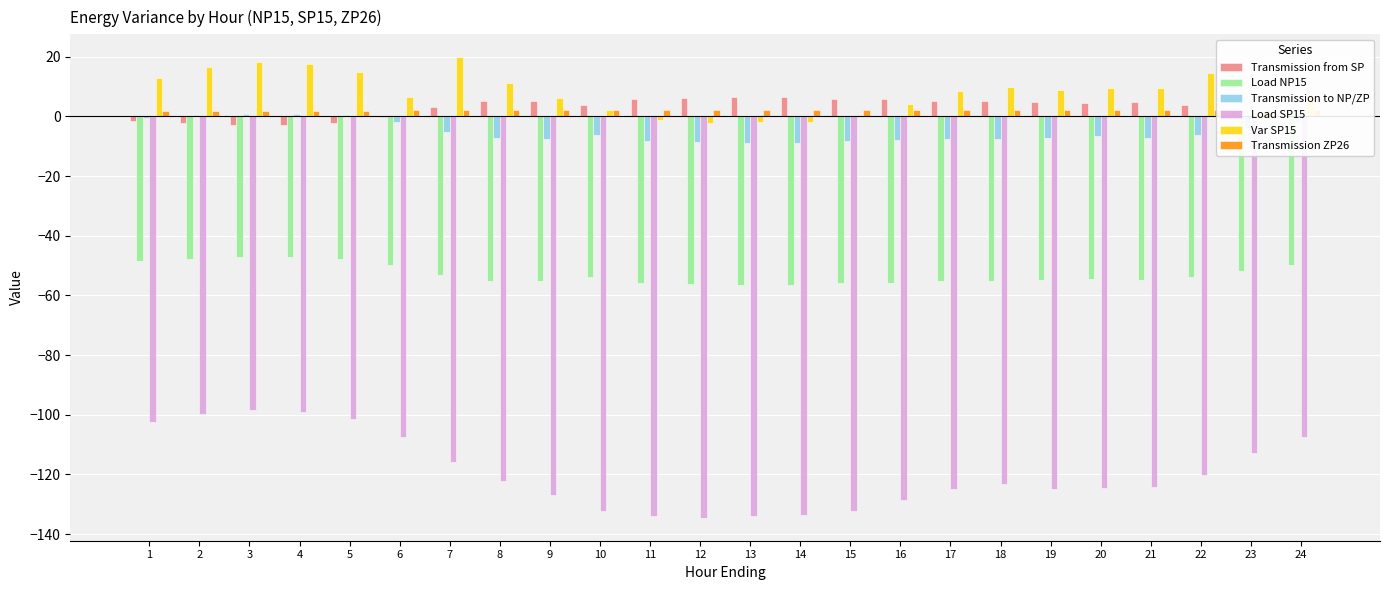

Is it true that Var SP15 equals 0.3 at 15?

True